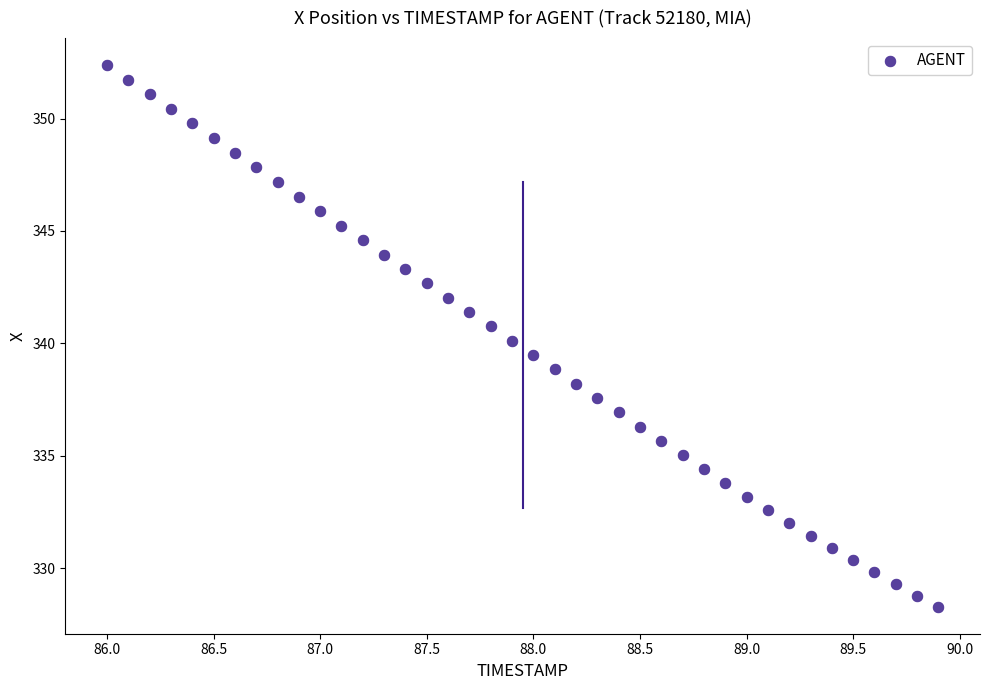

What is the range of Y values (max minus min)?

24.1